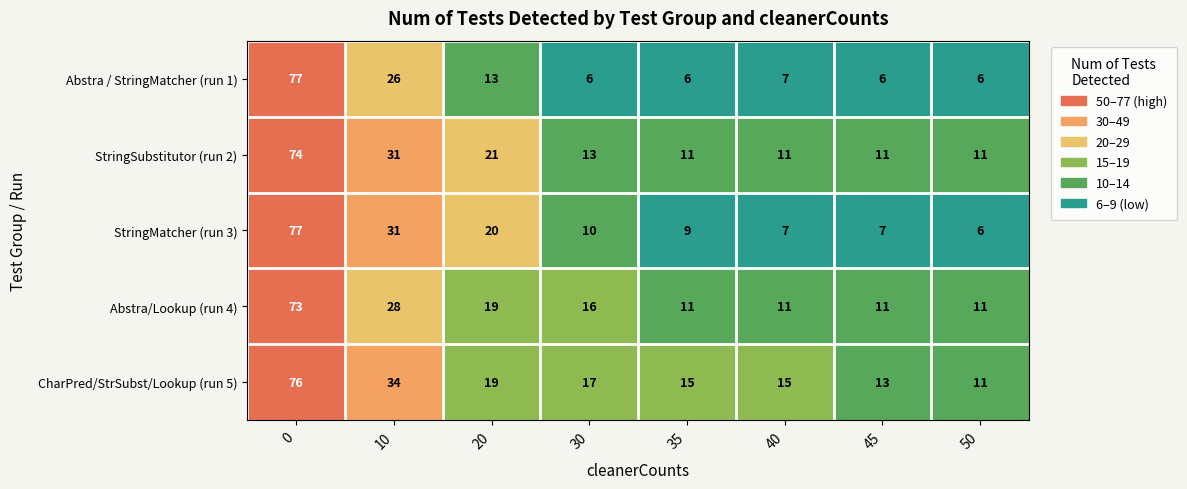

Between 20 and 50, which series saw the biggest shift?

StringMatcher (run 3)